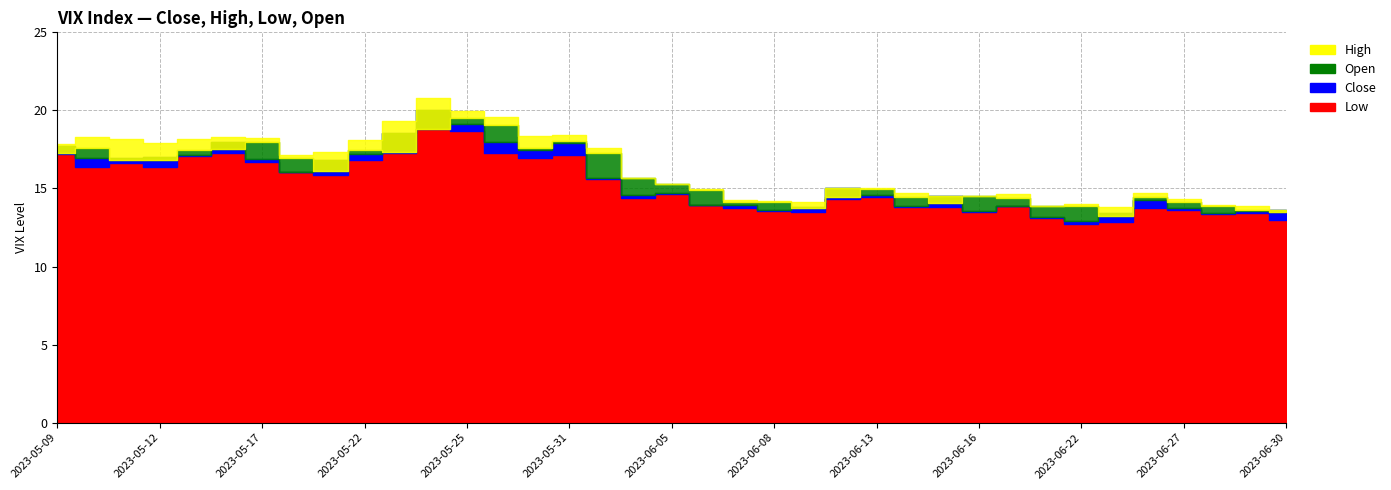

The Close series shows 13.8 at 2023-06-09. True or false?

True